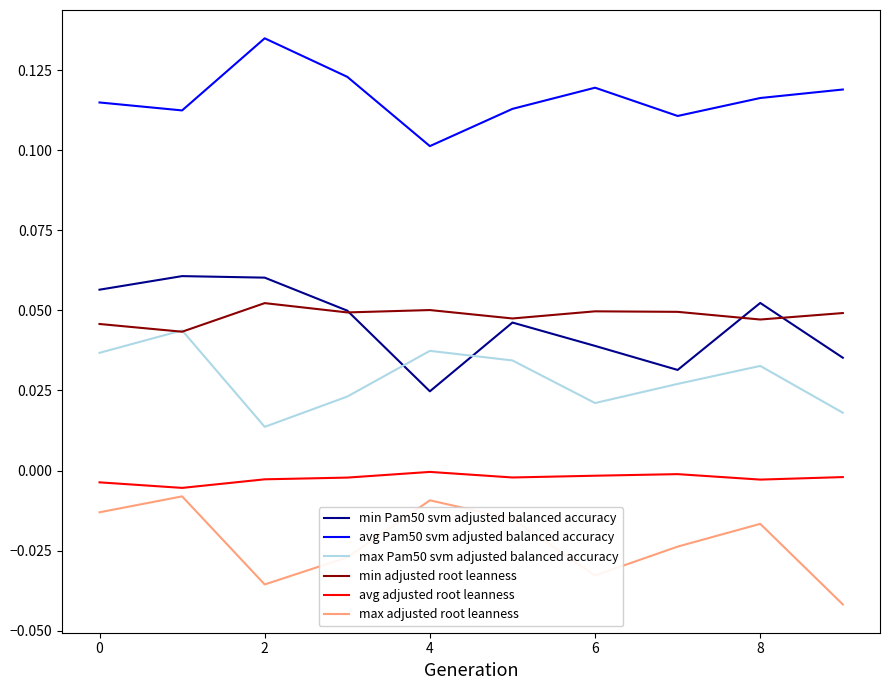

Which series has the largest total across all categories?

avg Pam50 svm adjusted balanced accuracy